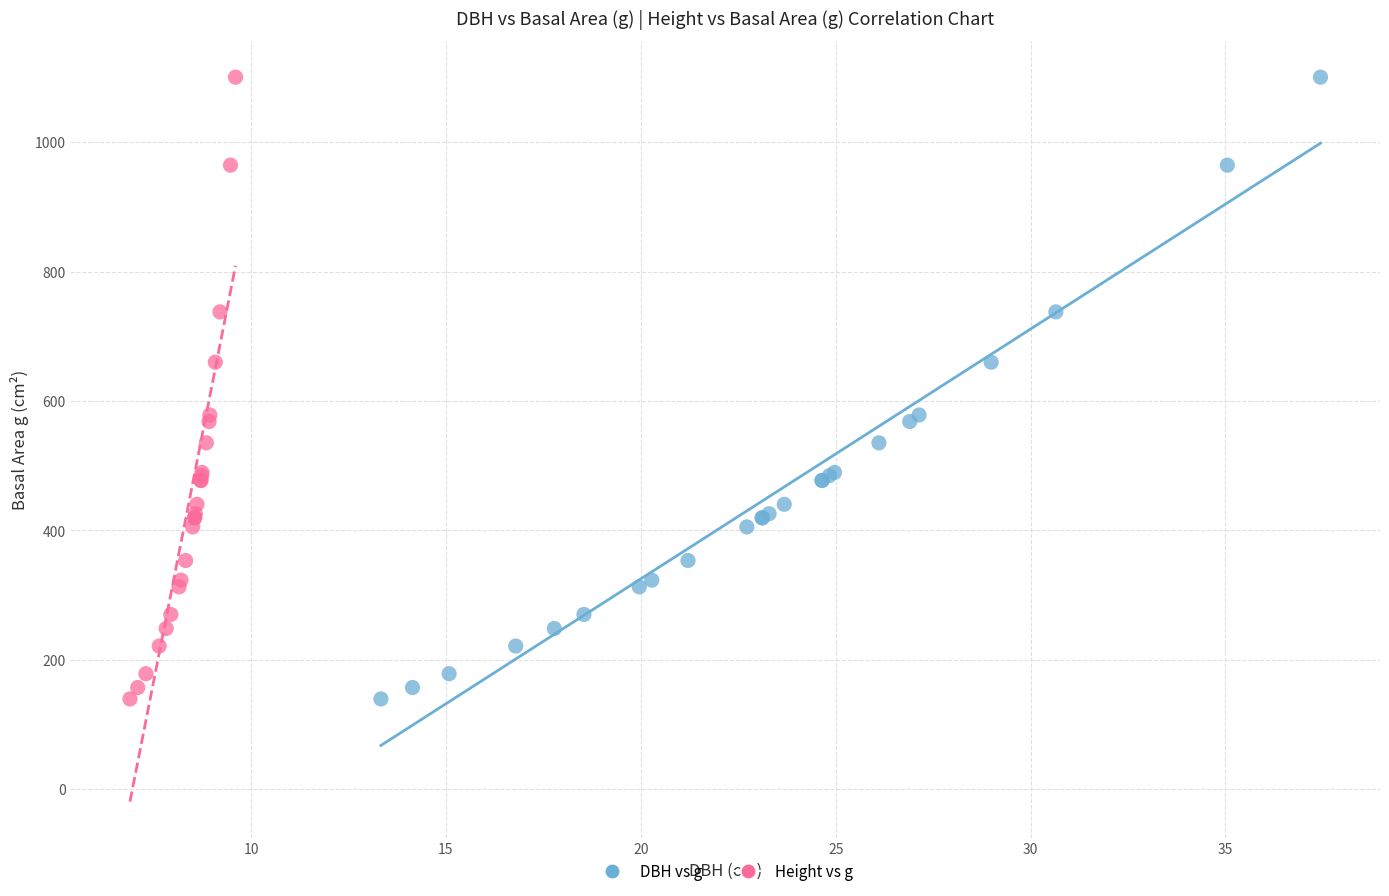

What are all the series names shown in the legend?

DBH vs g, Height vs g